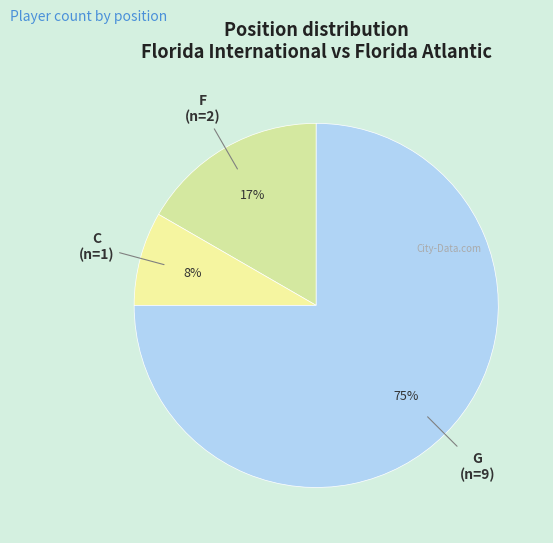

Rank the categories by value from highest to lowest.

G, F, C